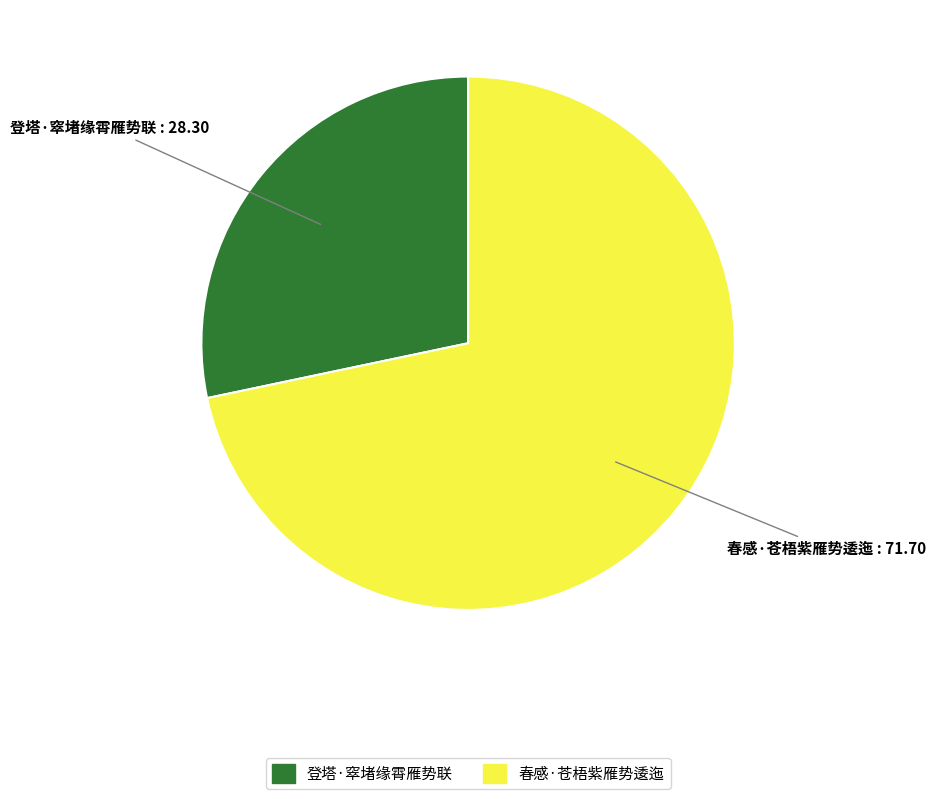

Do 春感·苍梧紫雁势逶迤 and 登塔·窣堵缘霄雁势联 together represent more than half of the pie?

Yes